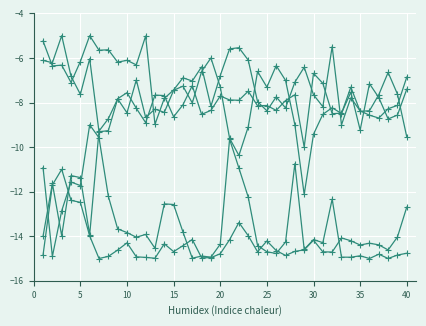

Is it true that lambda.2 equals -10.0 at 40?

False